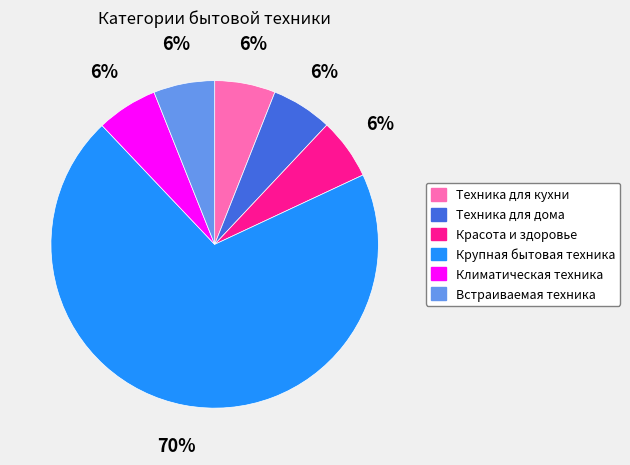

Which slice represents more than half of the pie?

Крупная бытовая техника